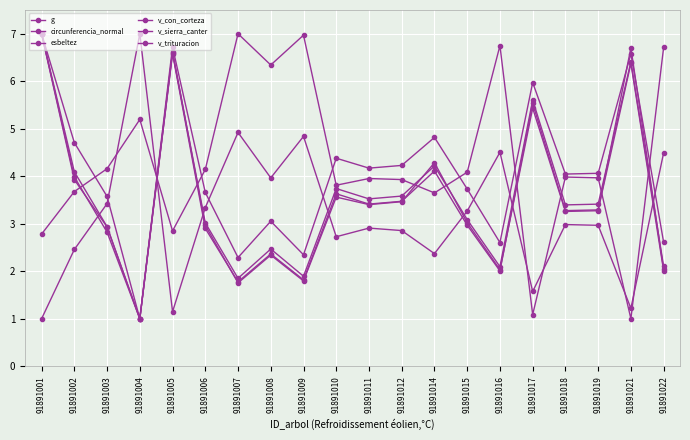

At how many categories does at least one series exceed 3?

20